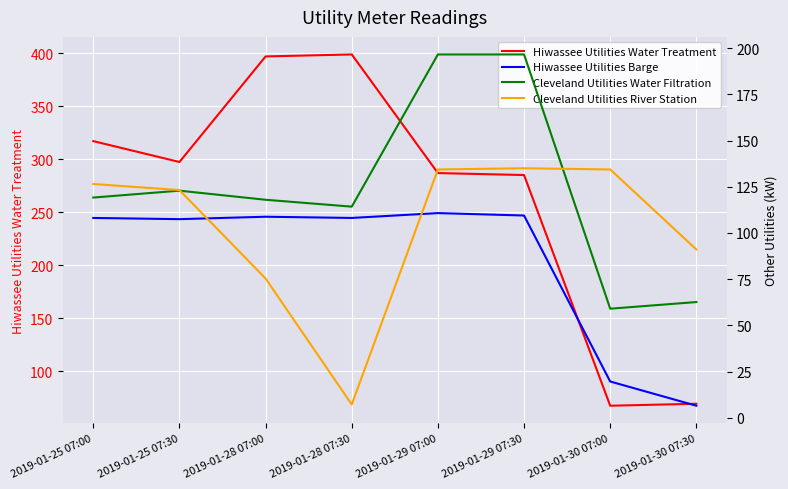

Reading left to right, extract all data points from this chart.

Hiwassee Utilities Water Treatment: 317.0	297.4	396.9	398.8	286.9	285.1	67.6	69.4
Hiwassee Utilities Barge: 108.1	107.5	108.8	108.1	110.8	109.4	19.7	6.6
Cleveland Utilities Water Filtration: 119.2	122.9	118.0	114.2	196.6	196.6	59.0	62.6
Cleveland Utilities River Station: 126.5	123.2	75.4	7.2	134.4	135.0	134.4	91.1